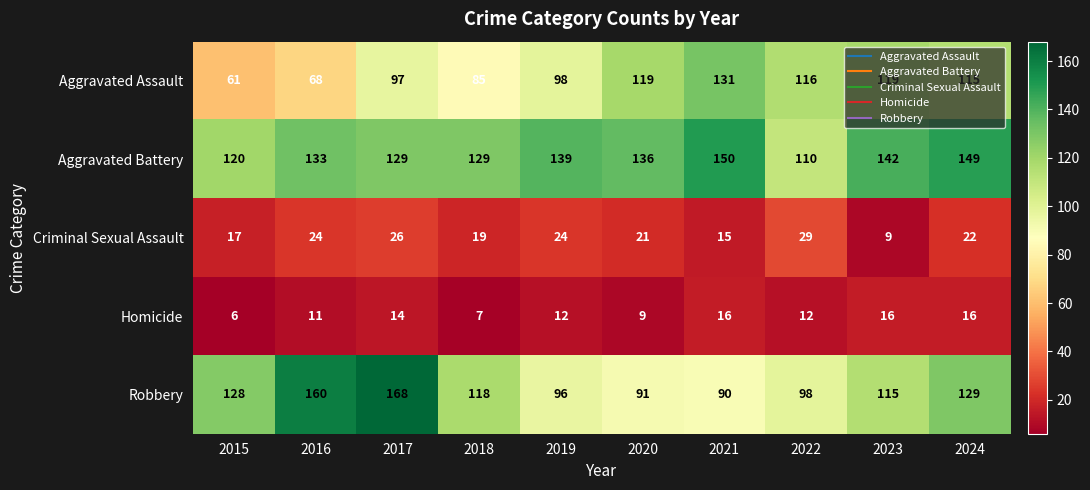

Which label corresponds to the largest value in the chart?

2017